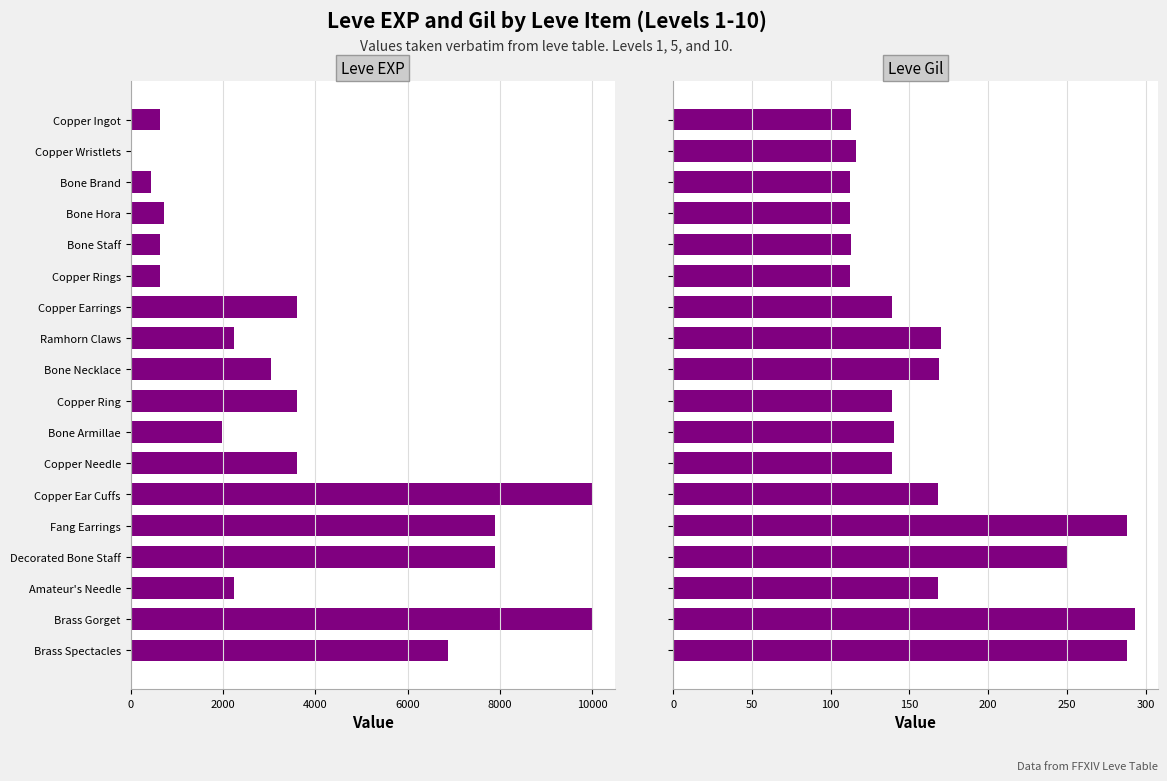

Where does the Leve Gil series first go above 140?

Ramhorn Claws